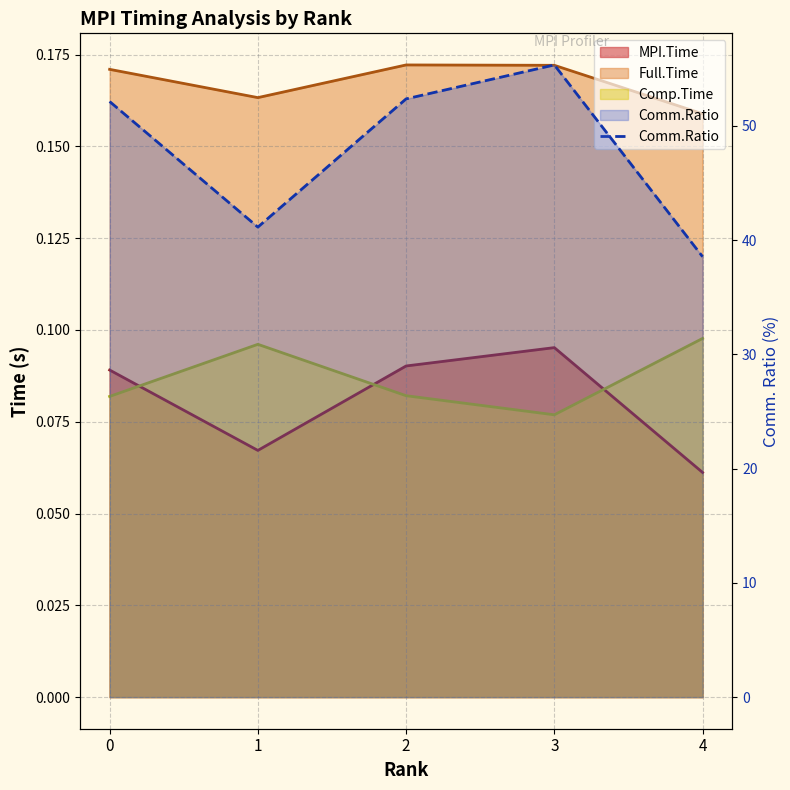

How many data points are less than 52?

2